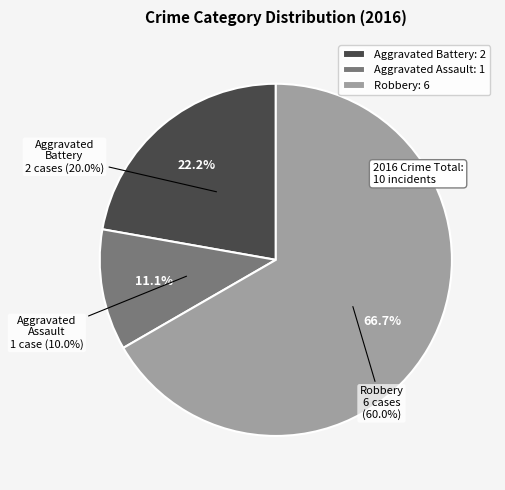

True or false: Aggravated Battery accounts for 22% of the total.

True